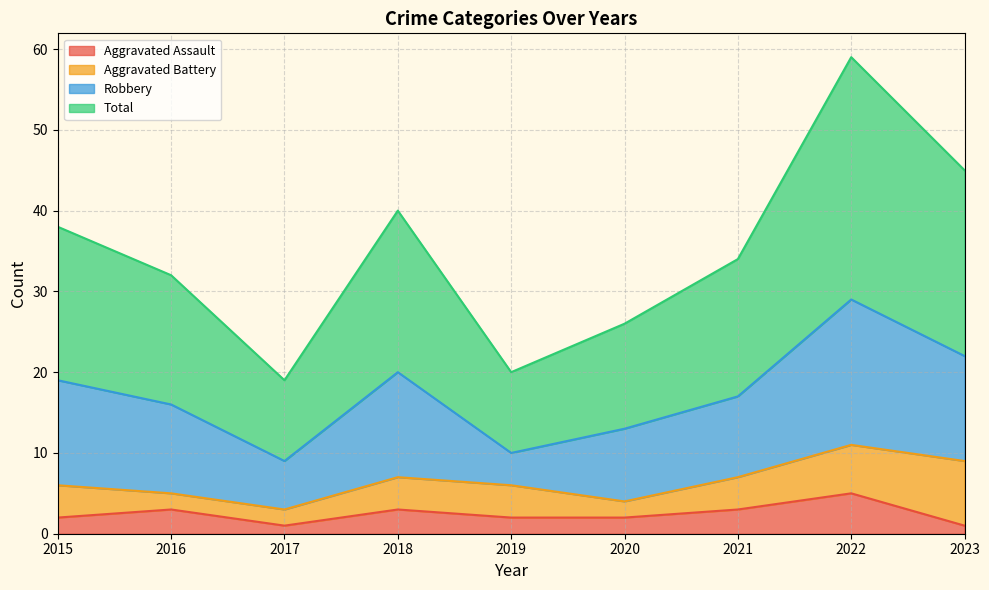

At which label does Aggravated Assault reach its peak?

2022